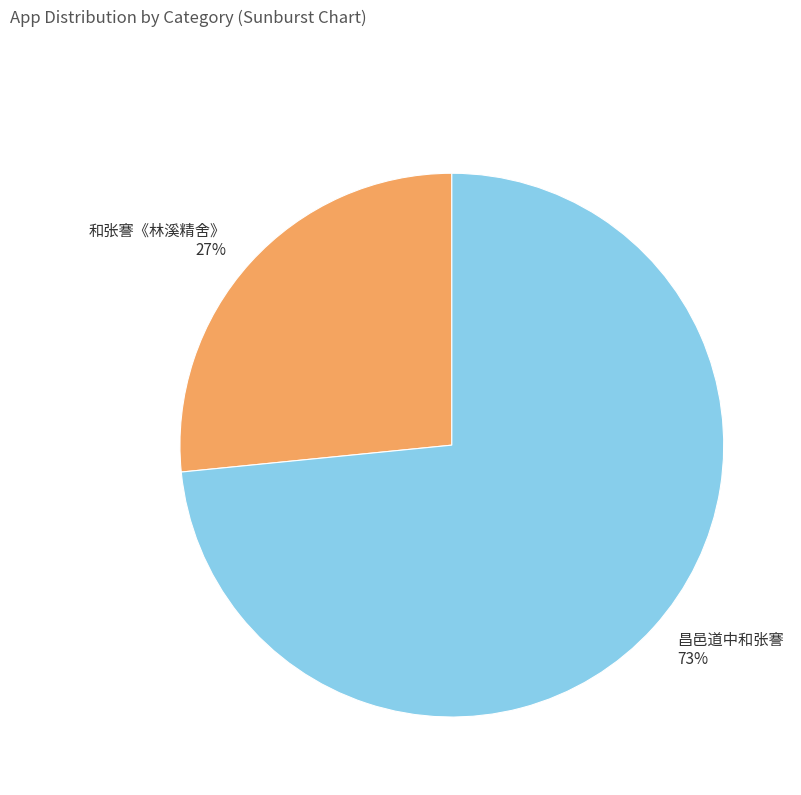

What is the largest slice in the pie chart?

昌邑道中和张謇